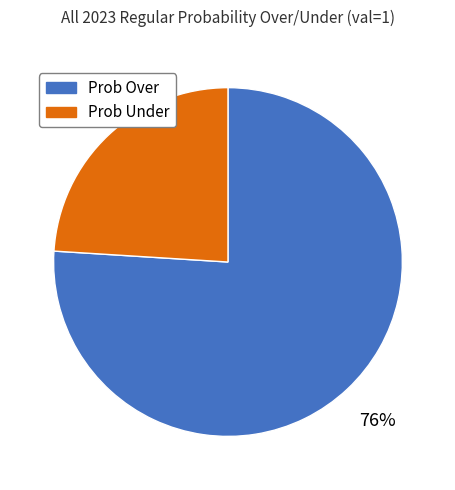

Is there any slice that represents more than half of the pie?

Yes